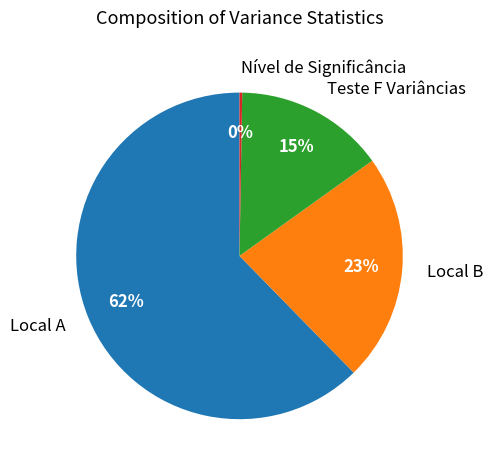

To the nearest percent, what portion does Local A represent?

62%